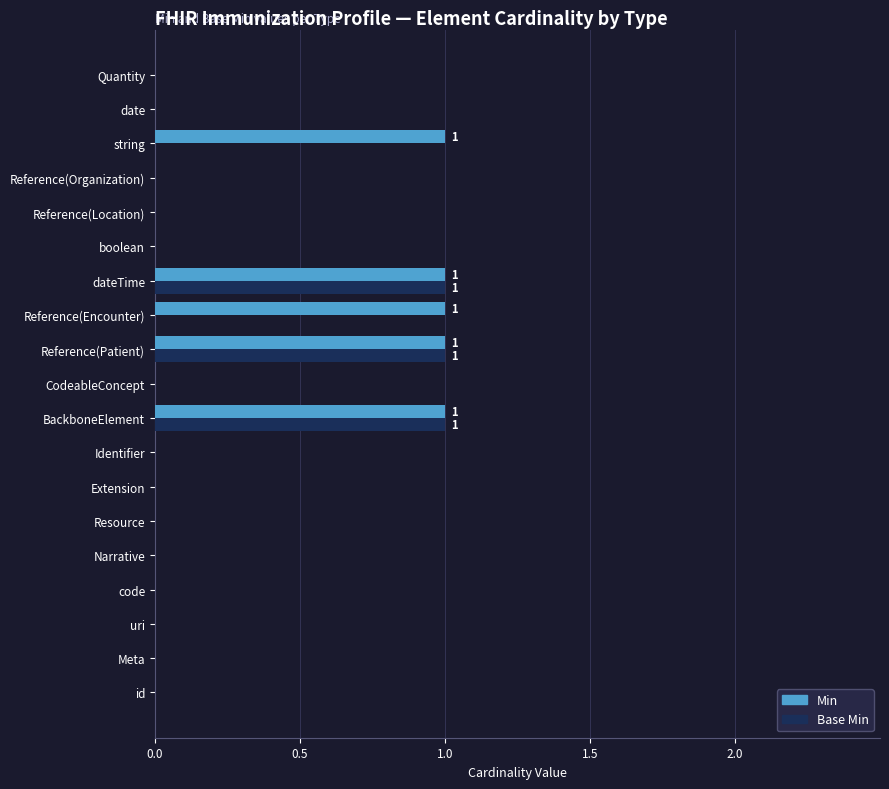

The Base Min series shows 0 at boolean. True or false?

True